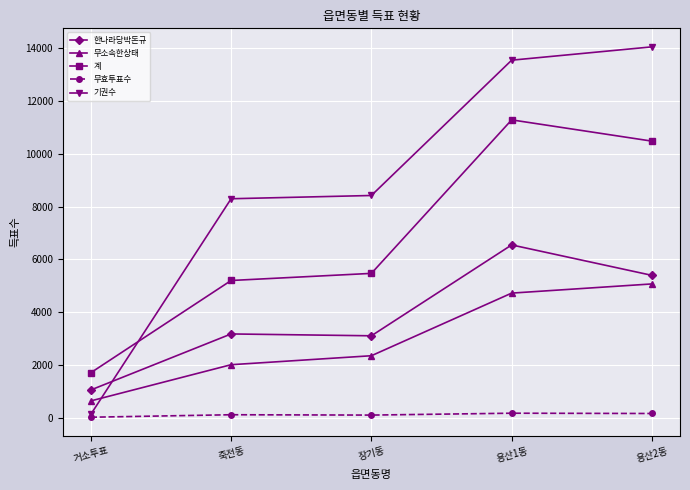

Rank the series at 용산1동 from highest to lowest value.

기권수, 계, 한나라당박돈규, 무소속한상태, 무효투표수